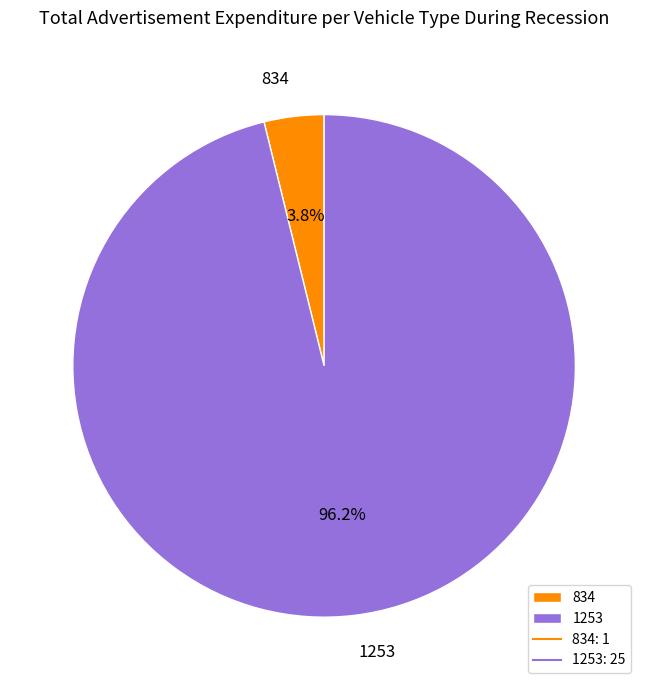

Which category has the smallest portion of the pie?

834